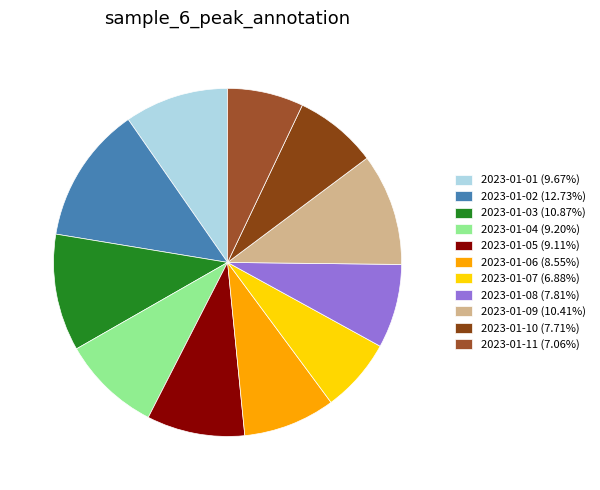

Is it true that 2023-01-10 is 1% of the pie?

False